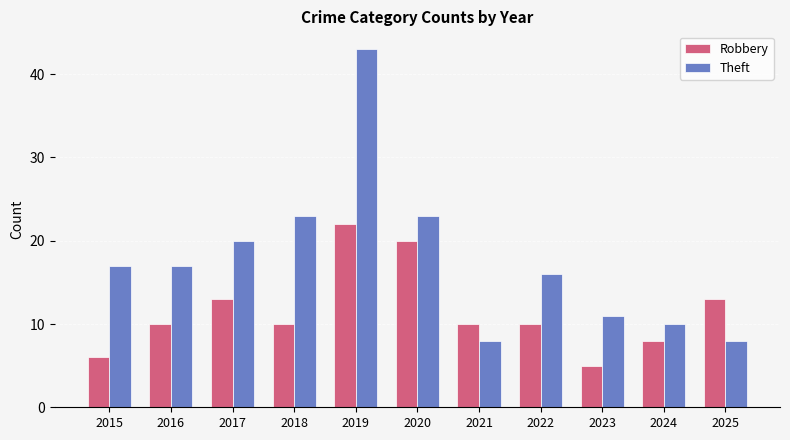

How many data points does each series have?

11